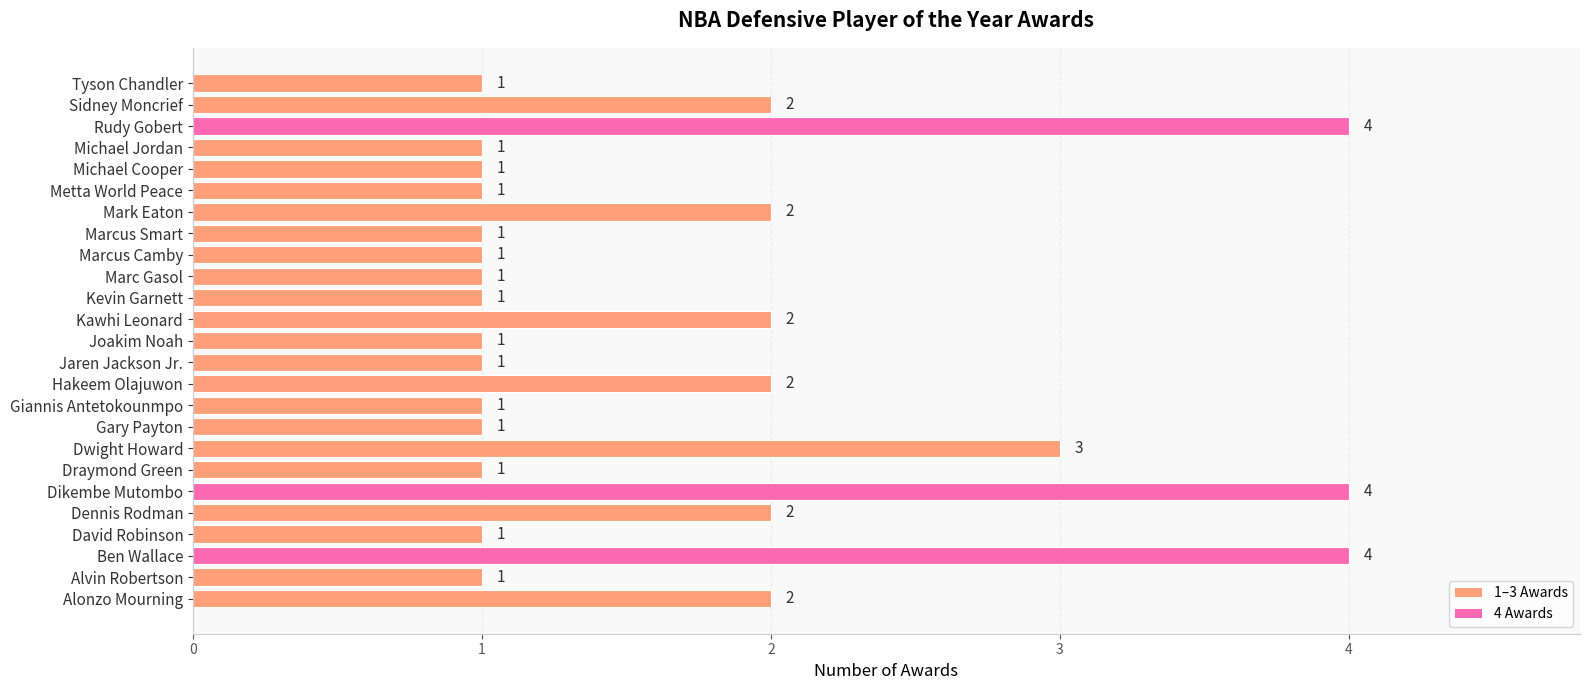

Reading top to bottom, list all the values displayed in this chart.

Tyson Chandler=1	Sidney Moncrief=2	Rudy Gobert=4	Michael Jordan=1	Michael Cooper=1	Metta World Peace=1	Mark Eaton=2	Marcus Smart=1	Marcus Camby=1	Marc Gasol=1	Kevin Garnett=1	Kawhi Leonard=2	Joakim Noah=1	Jaren Jackson Jr.=1	Hakeem Olajuwon=2	Giannis Antetokounmpo=1	Gary Payton=1	Dwight Howard=3	Draymond Green=1	Dikembe Mutombo=4	Dennis Rodman=2	David Robinson=1	Ben Wallace=4	Alvin Robertson=1	Alonzo Mourning=2